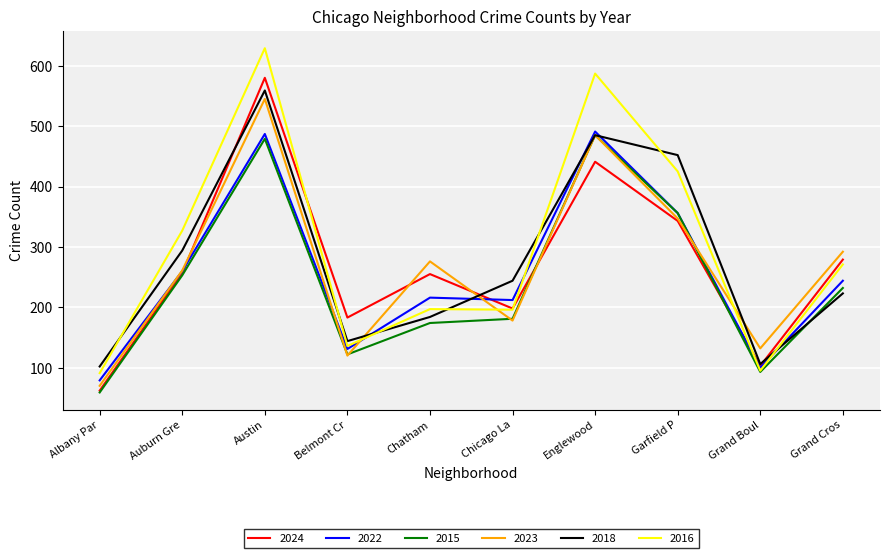

What is the smallest value displayed?

59